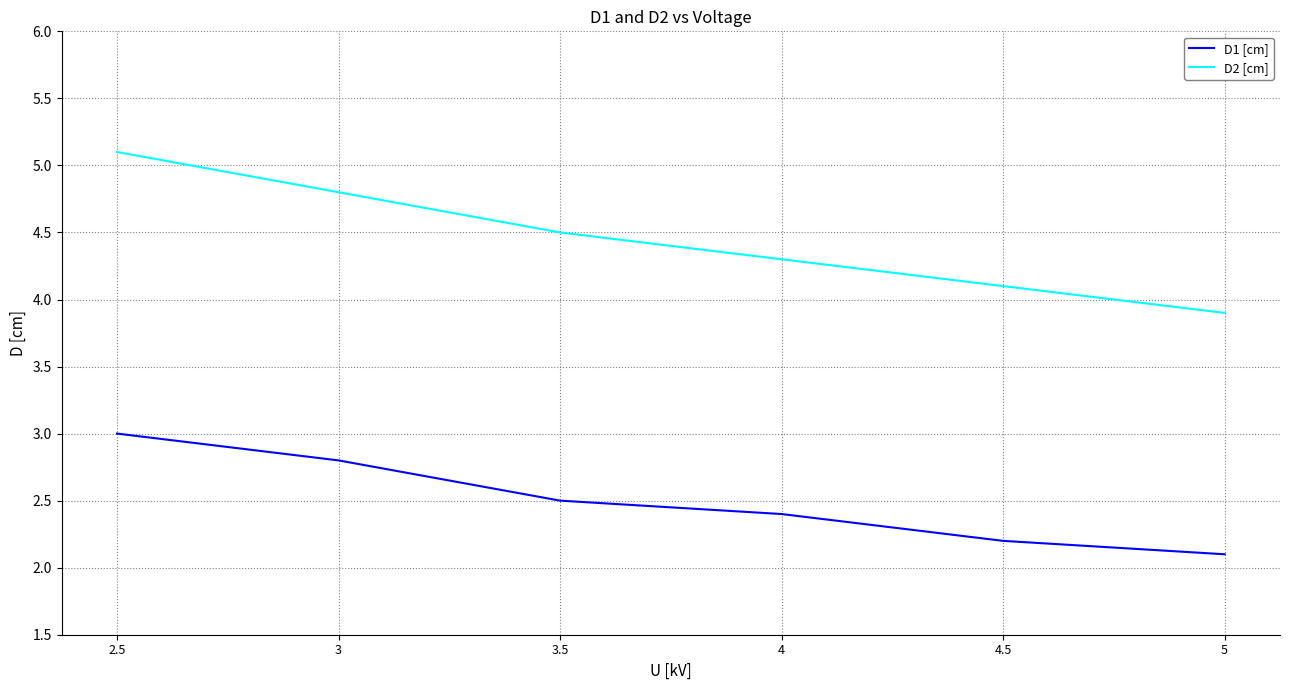

List the labels in order of D2 [cm] value, largest first.

2.5, 3, 3.5, 4, 4.5, 5